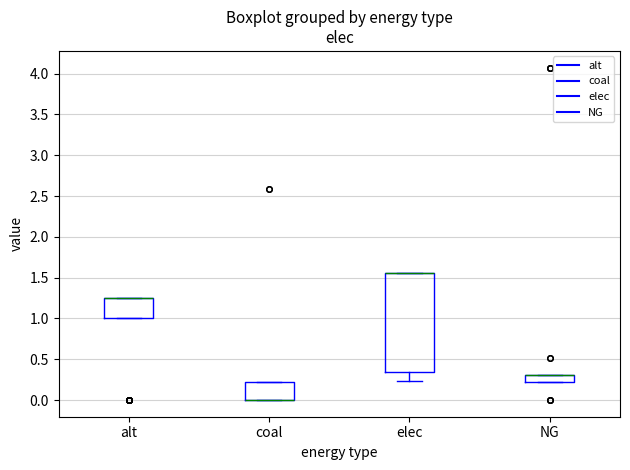

Reading left to right, read every box against the y-axis: the position of its median line, the range the box covers, and the ends of its whiskers. The values are not printed on the chart, so give them approximately, as read against the axis.

alt: median 1.25 (drawn on the box's upper edge), box 1.00 to 1.25, whiskers 1.00 to 1.25
coal: median 0.00 (drawn on the box's lower edge), box 0.00 to 0.20, whiskers 0.00 to 0.20
elec: median 1.55 (drawn on the box's upper edge), box 0.35 to 1.55, whiskers 0.25 to 1.55
NG: median 0.30 (drawn on the box's upper edge), box 0.20 to 0.30, whiskers 0.20 to 0.30